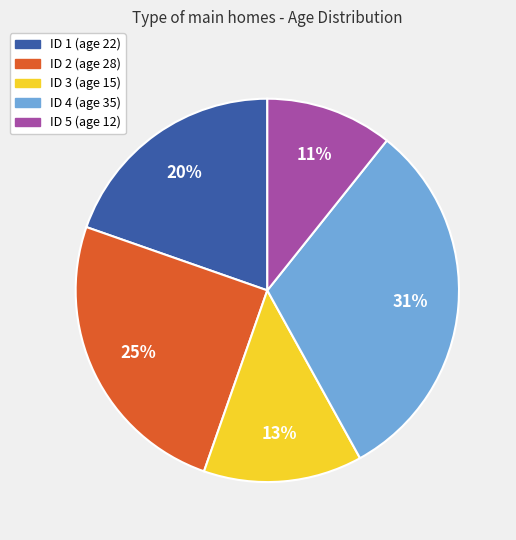

To the nearest percent, what portion does ID 5 (age 12) represent?

11%